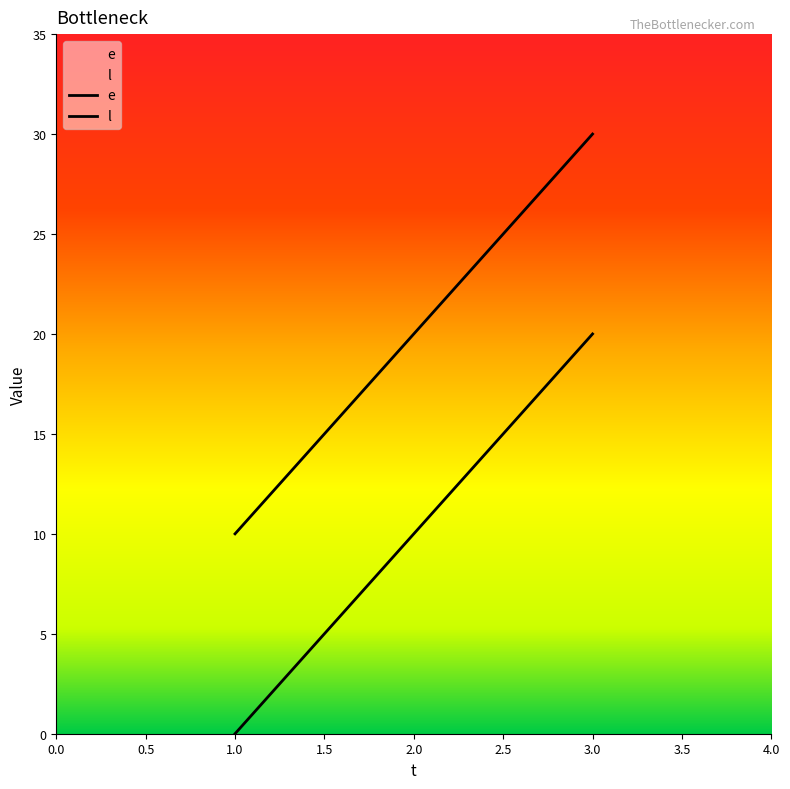

Is this an area chart (filled region under the line)?

No